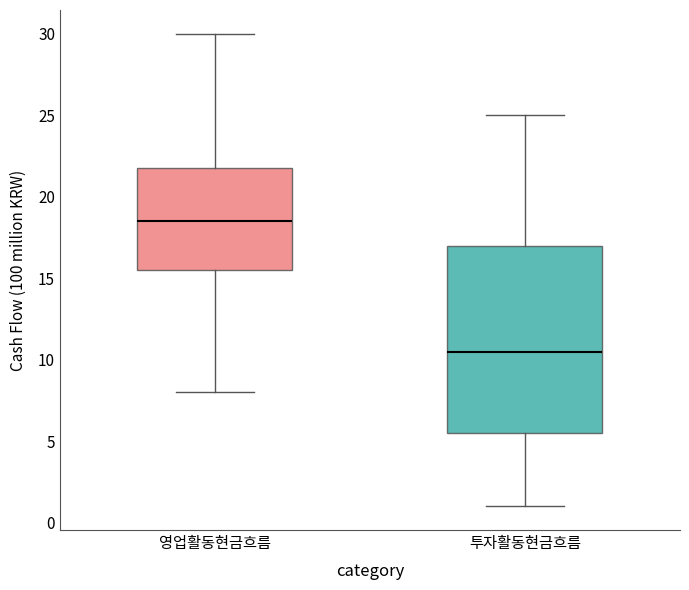

Which box has the highest median line?

영업활동현금흐름